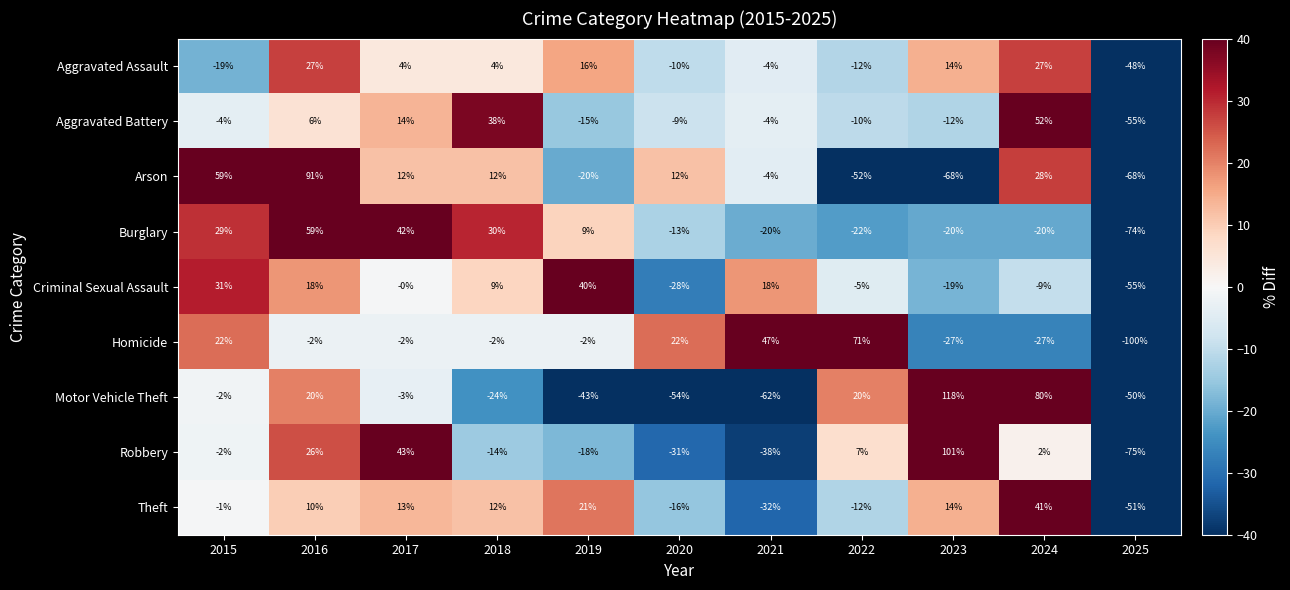

The Motor Vehicle Theft series shows -43 at 2019. True or false?

True